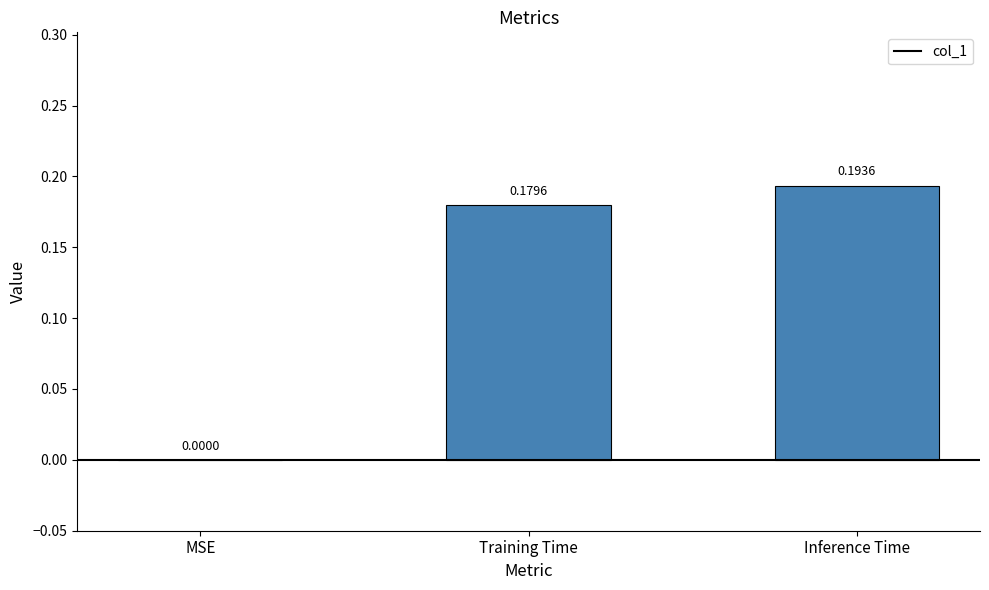

Is it true that the value at MSE is -0.1?

False